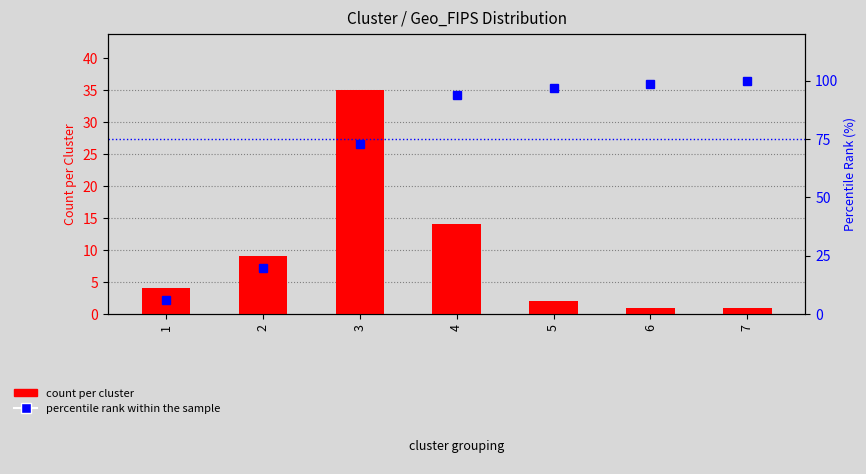

Which category has the highest value across all series?

7